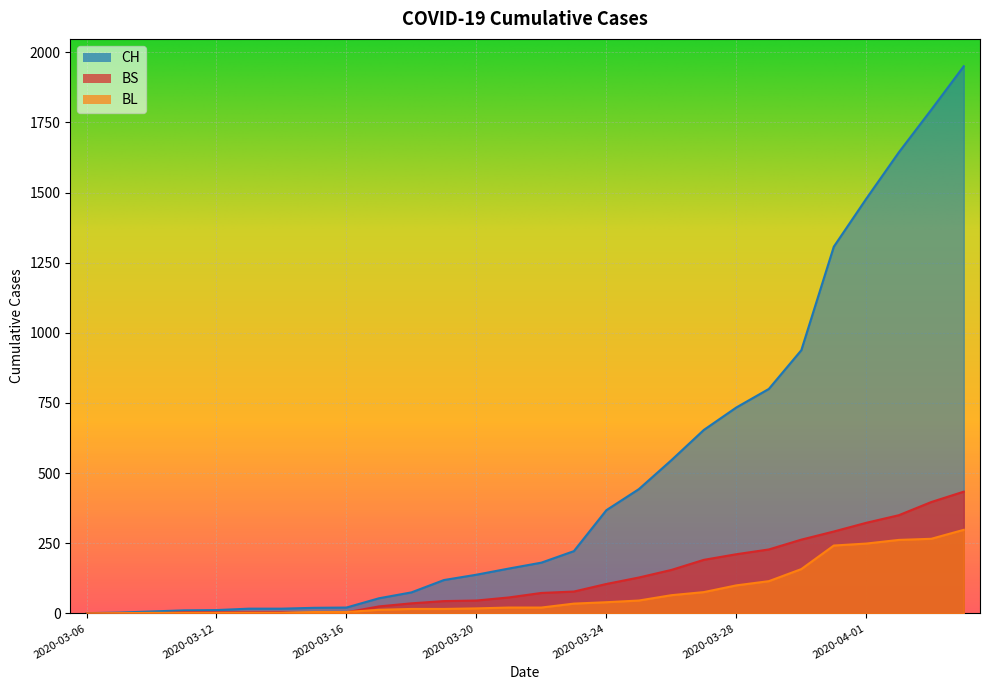

Which has a higher value, 2020-03-23 or 2020-03-18?

2020-03-23